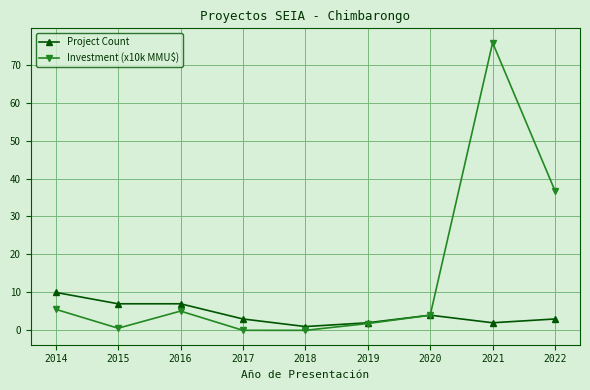

Where does the Project Count series first go above 3?

2014